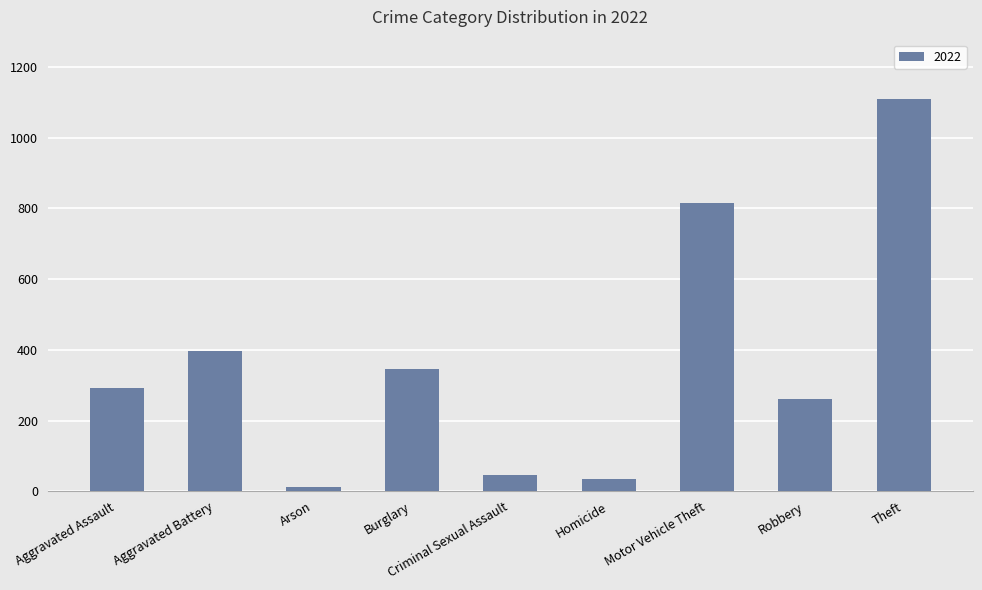

Which has a higher value, Homicide or Burglary?

Burglary